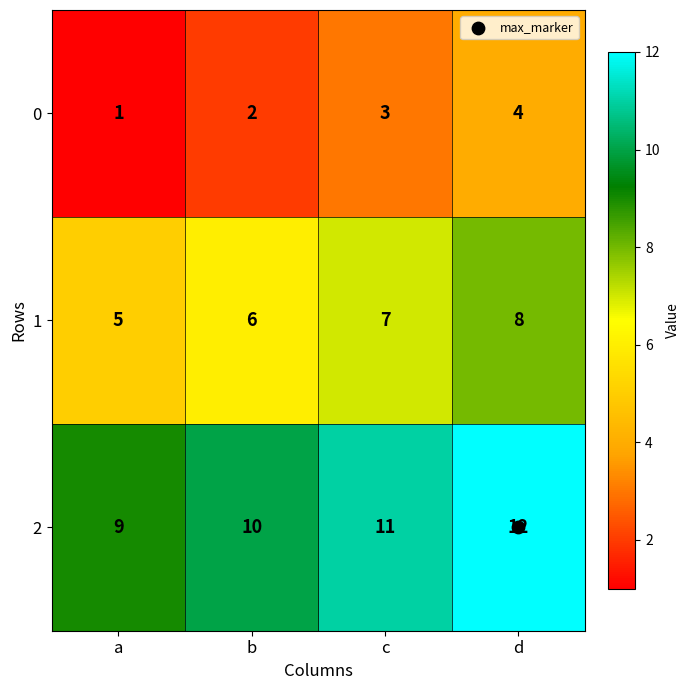

What is the greatest value displayed?

12